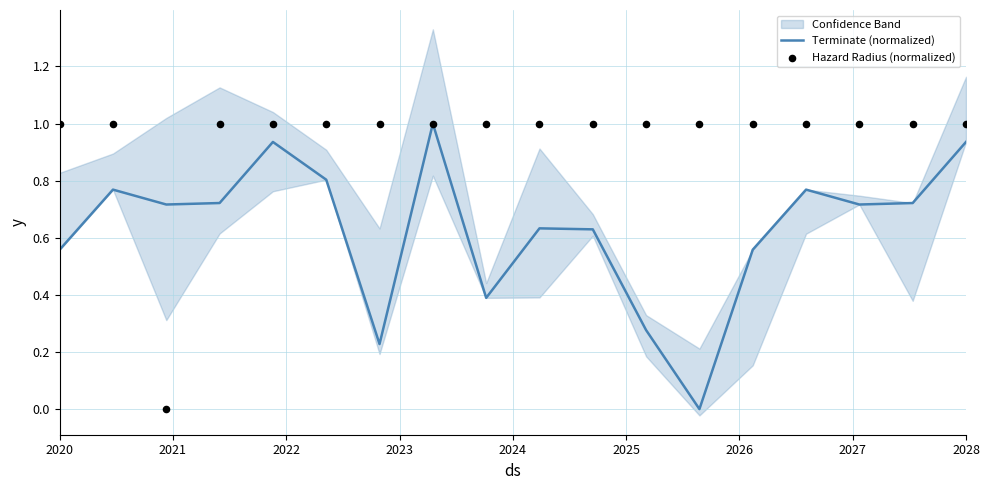

Which series contains the lowest Y value?

Terminate (normalized)